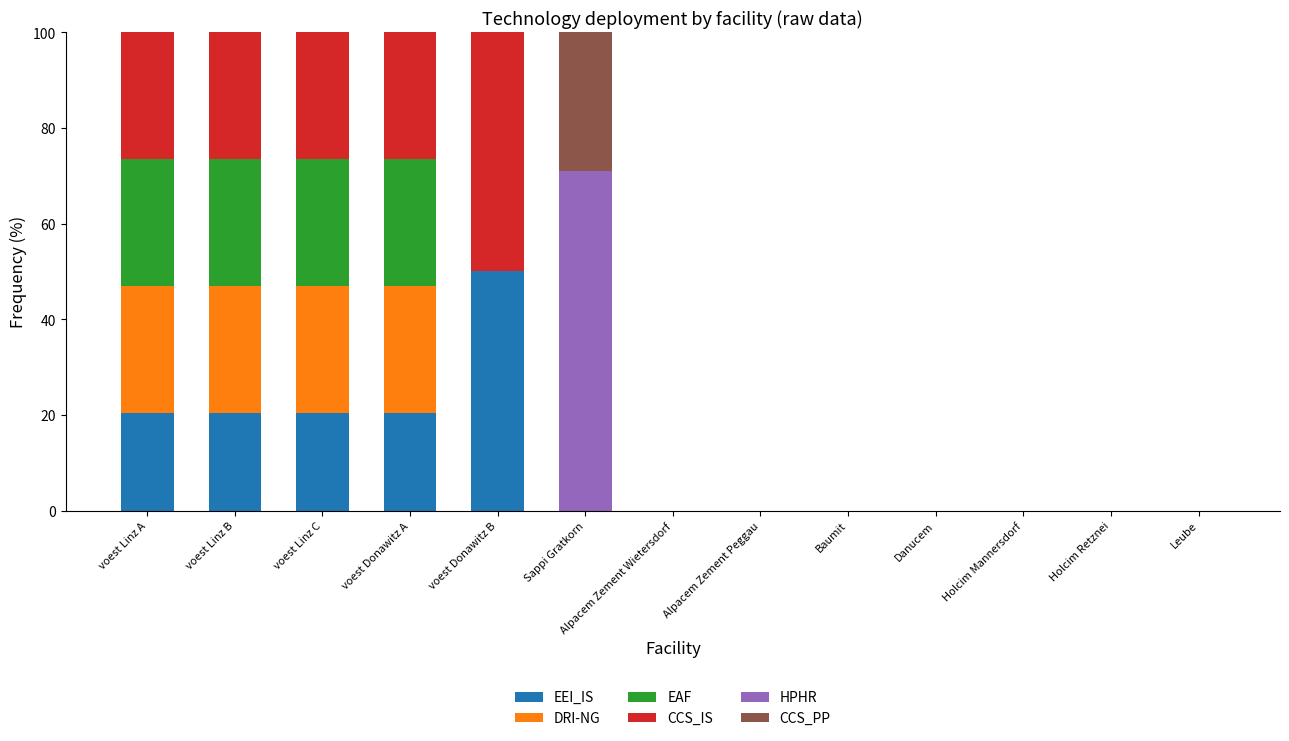

What is the total value across all series at voest Linz C?

100.0